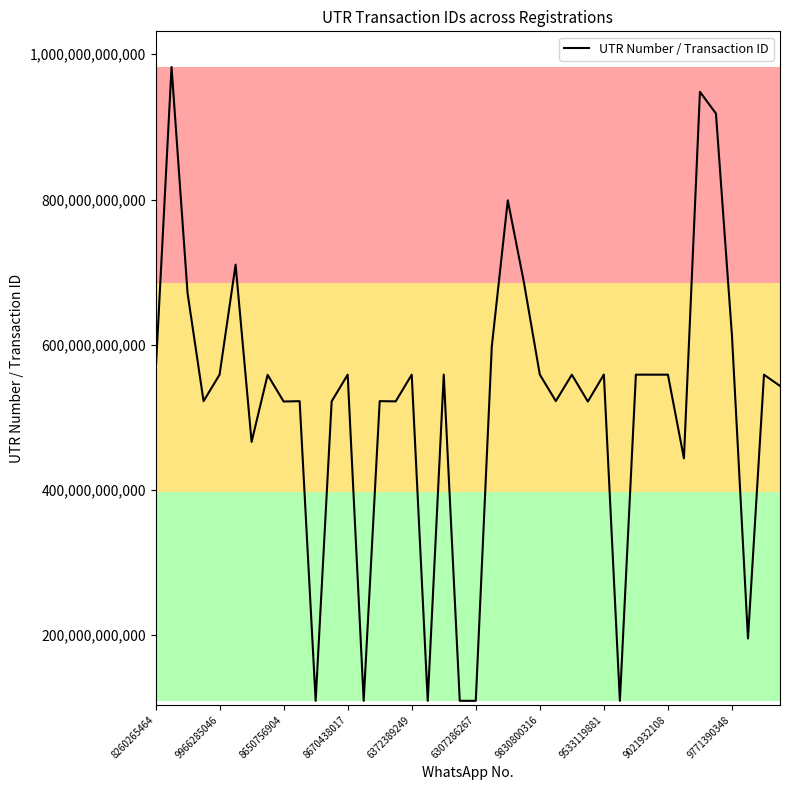

What is the difference between the maximum and minimum values?

872951669047